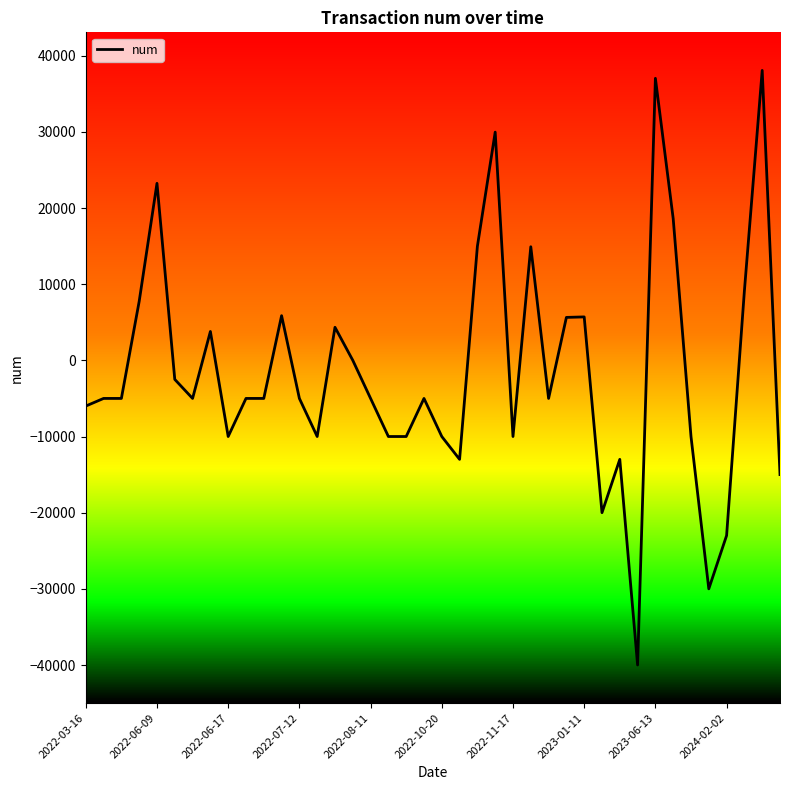

Does the chart have visible grid lines?

No